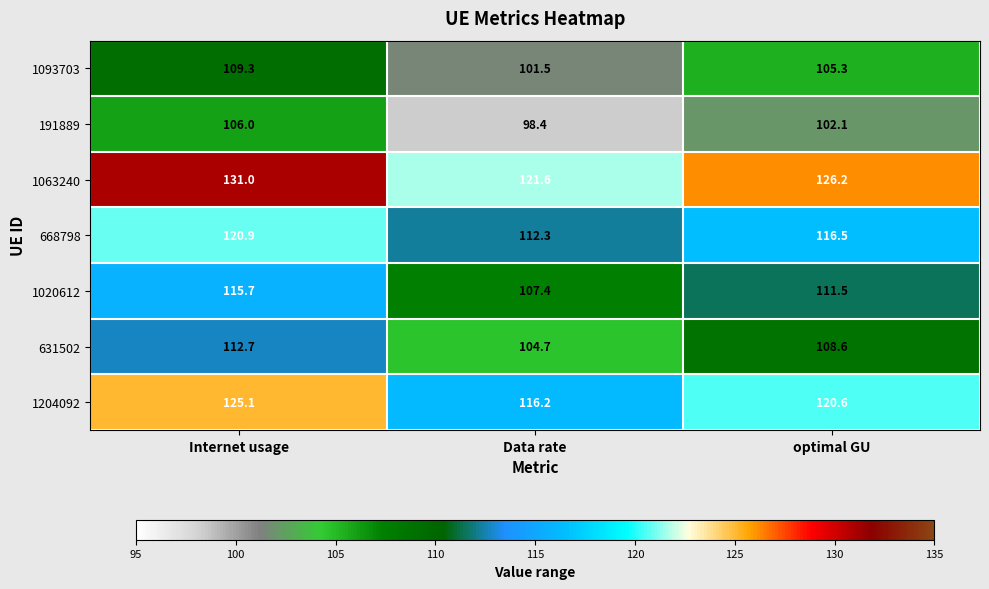

What is the difference between the maximum and minimum values in the 1020612 series?

8.3